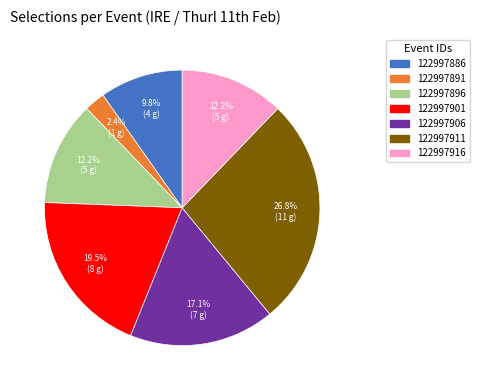

What is the smallest slice in the pie chart?

122997891